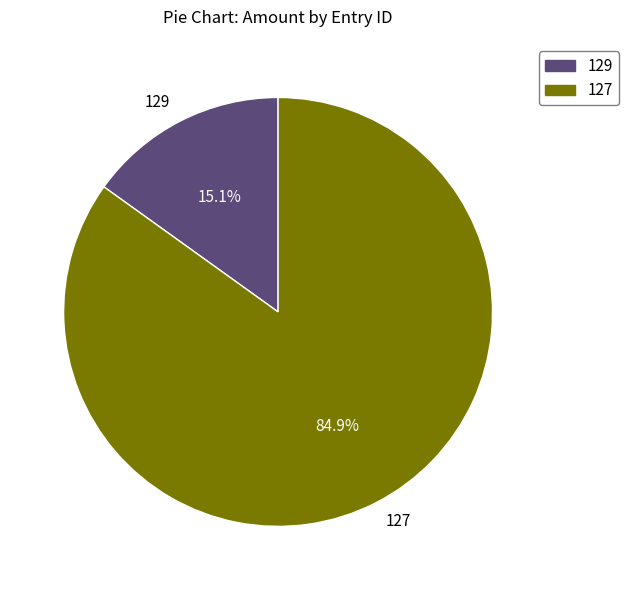

Approximately how many times larger is the value at 127 compared to 129?

5.6